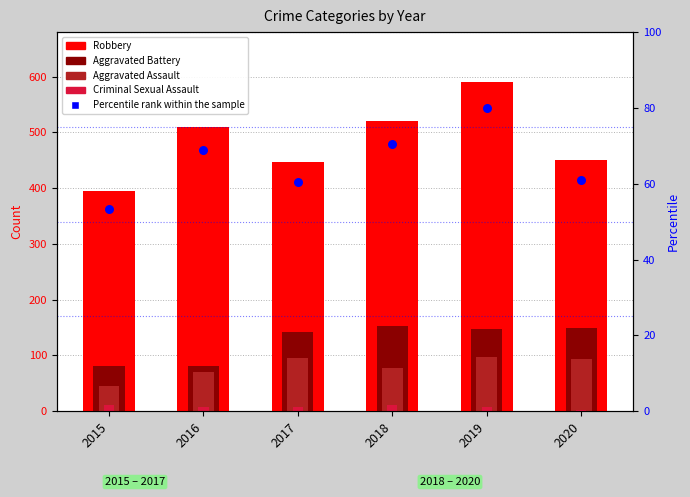

Which series has the largest total across all categories?

Robbery